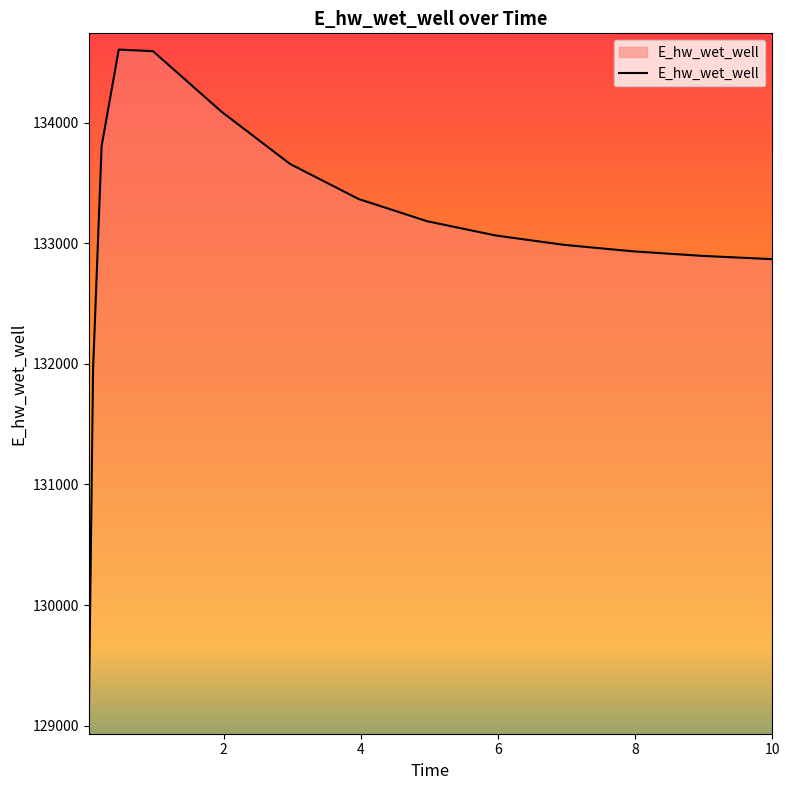

What is the difference between the maximum and minimum values?

5543.6